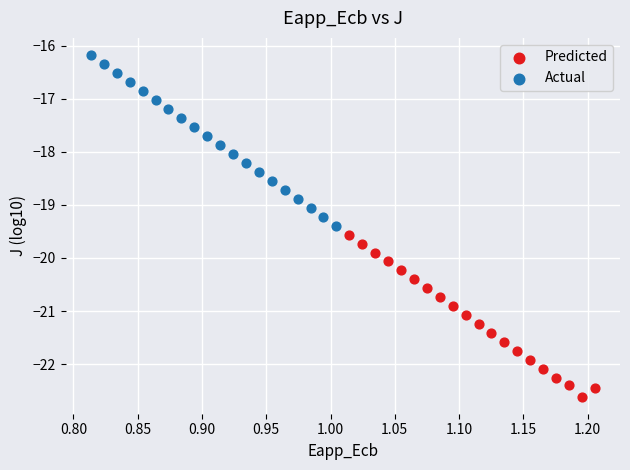

Which series reaches the maximum Y coordinate?

Actual